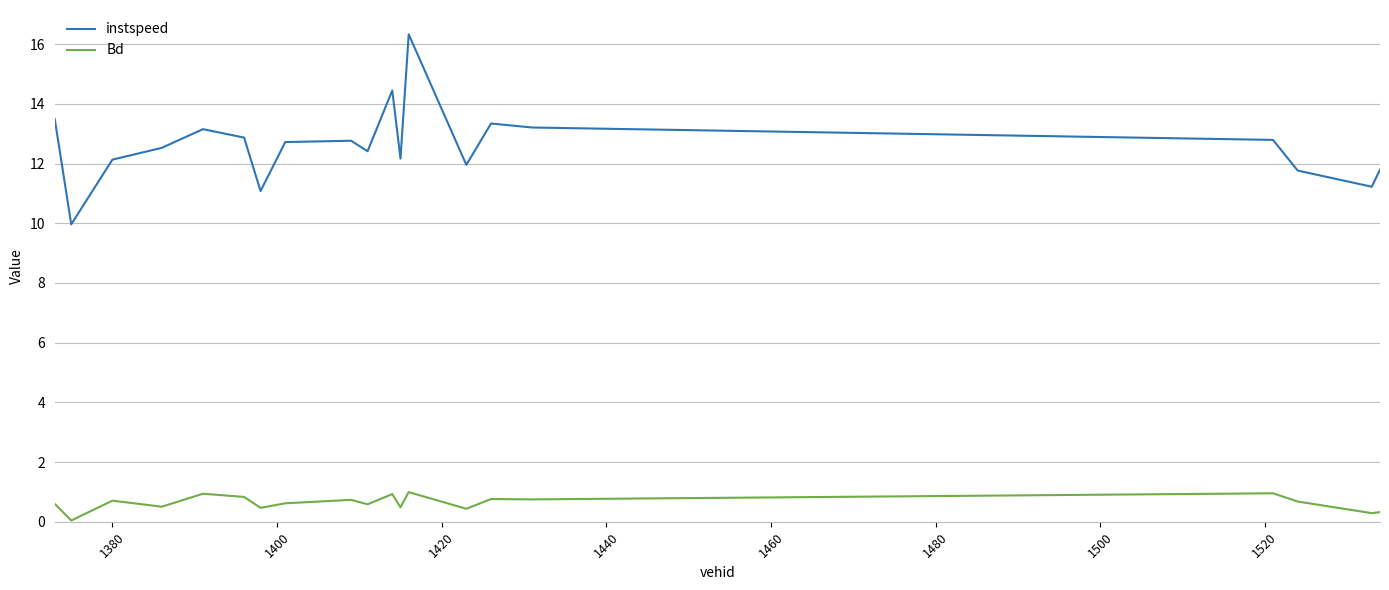

True or false: Bd and instspeed cross at least once.

False